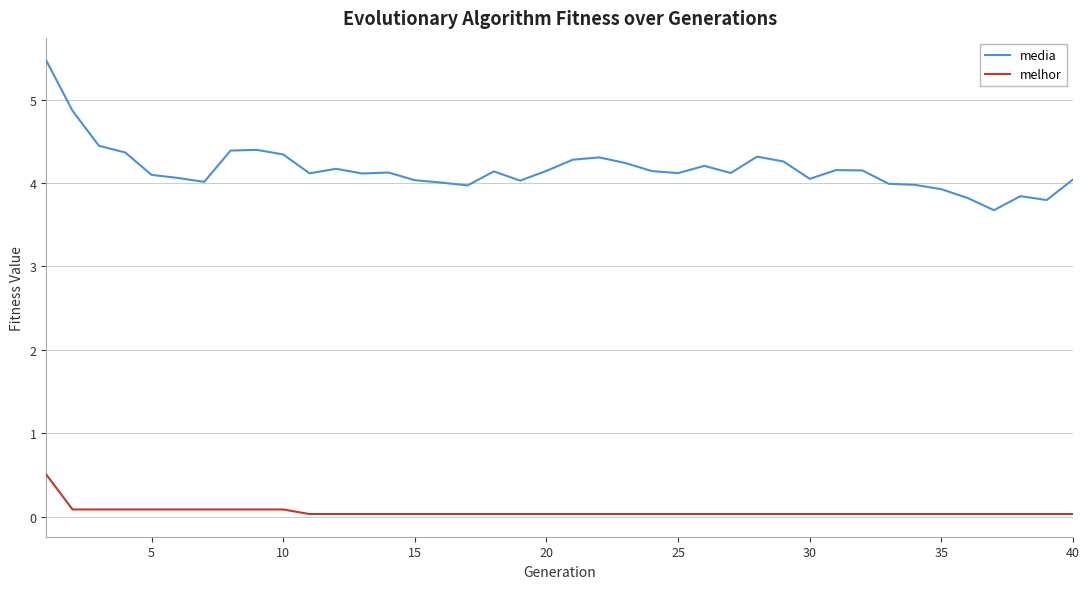

Which series has the largest total across all categories?

media